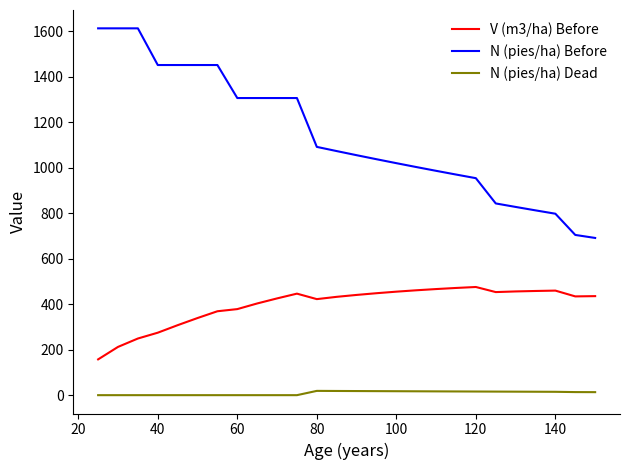

Which series has the widest spread of values?

N (pies/ha) Before